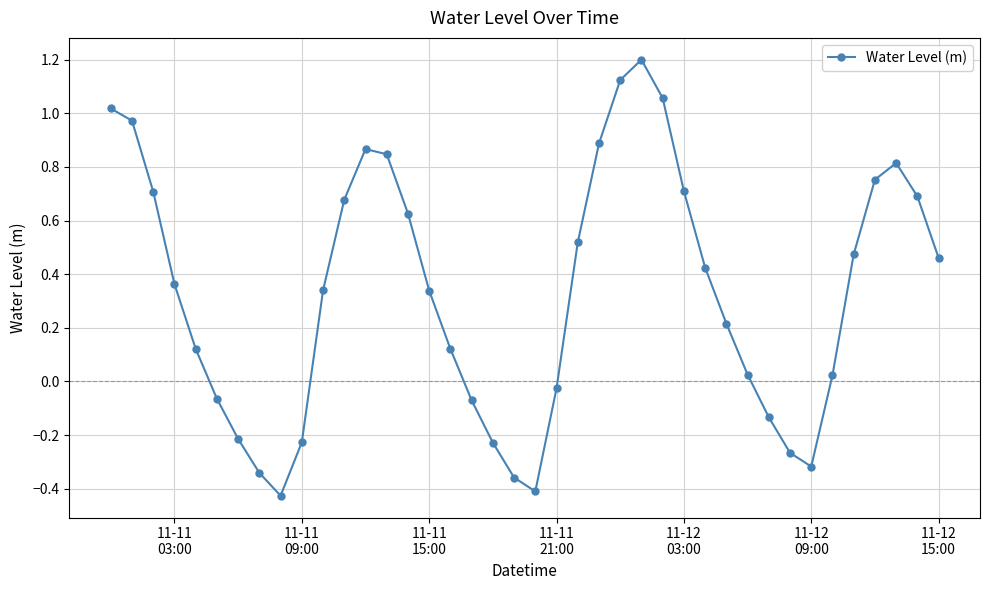

What is the greatest value displayed?

1.2